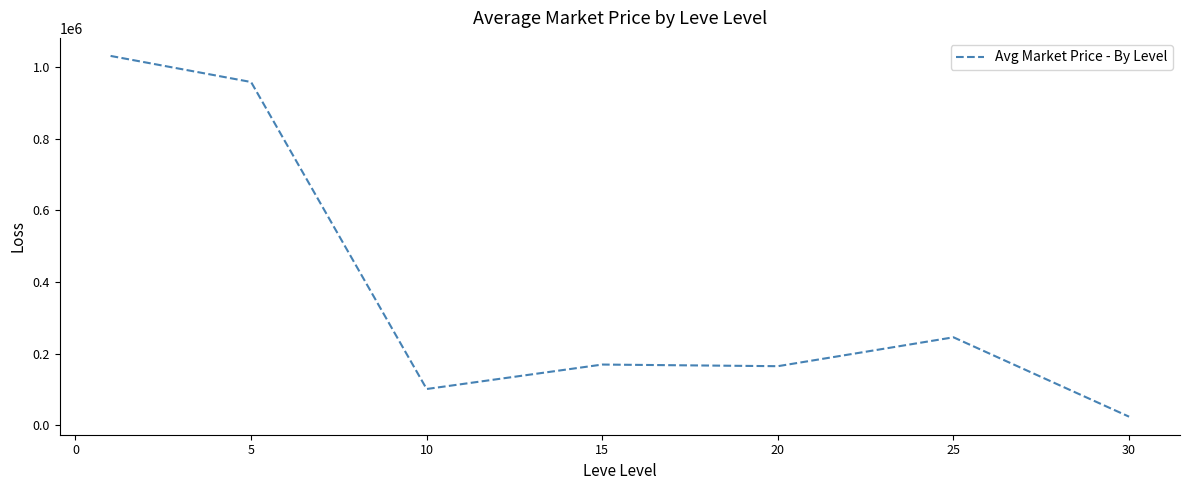

What is the average value?

385156.2